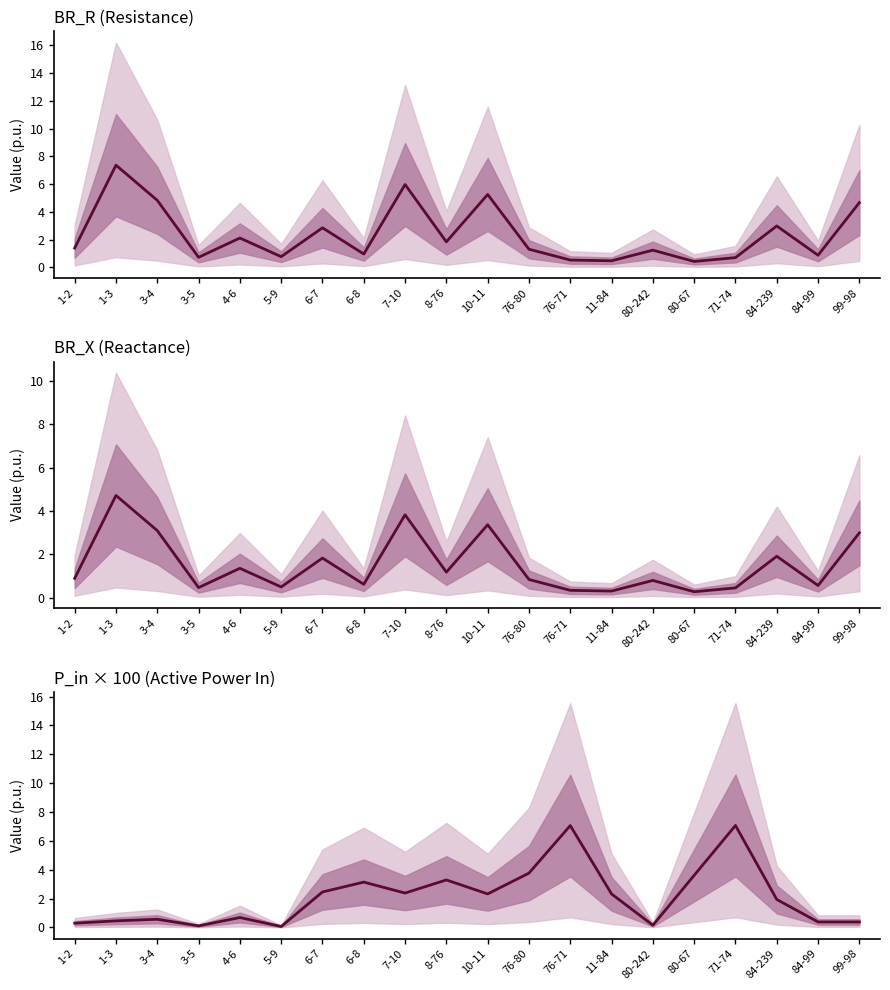

True or false: BR_X (Reactance) has a value of 3.1 at 3-4.

True